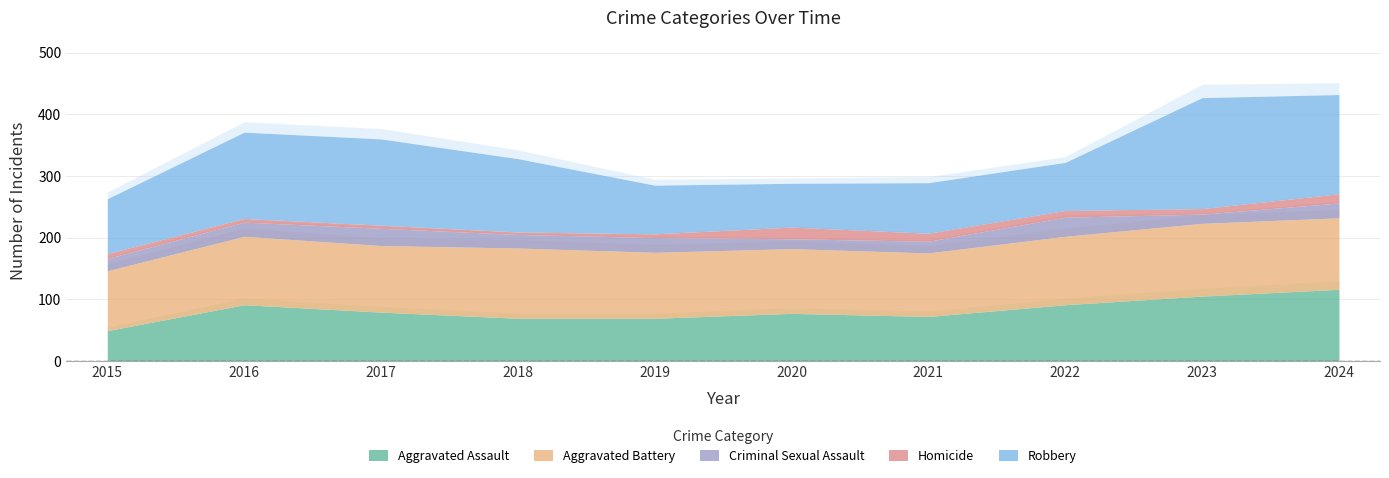

Where does the Homicide series first go above 9?

2020